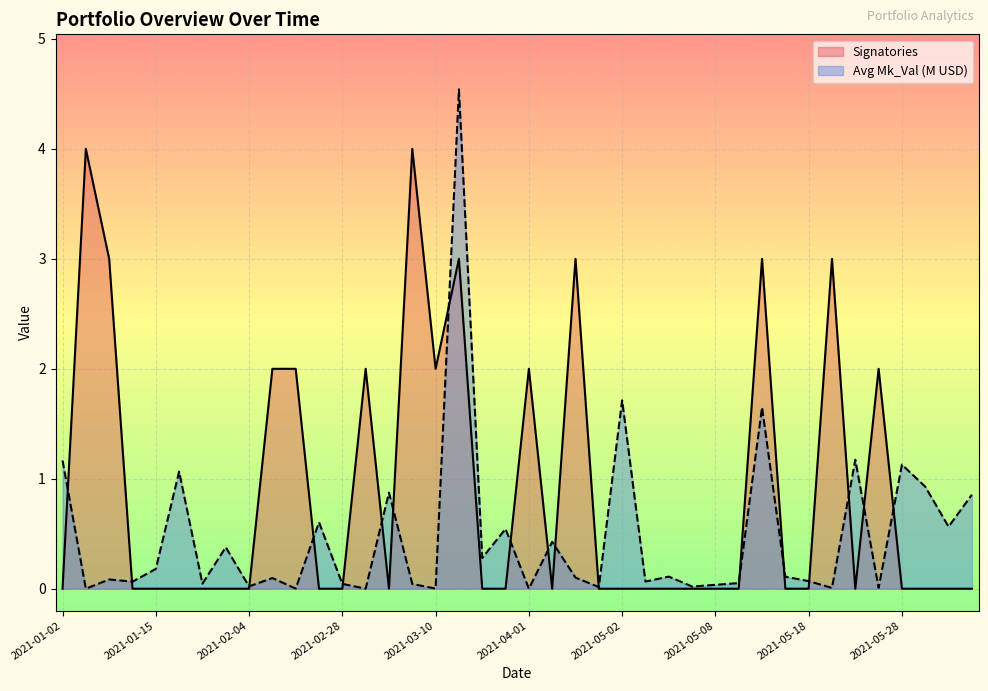

What is the sum of the Avg Mk_Val (M) values at 2021-01-12 and 2021-04-30?

0.1